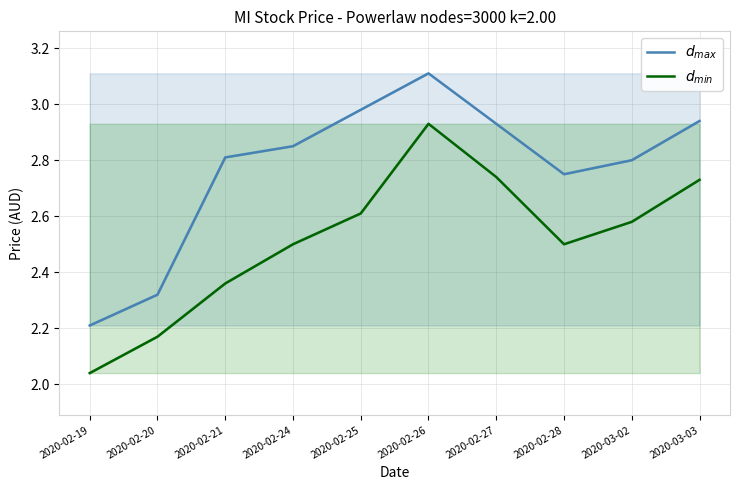

What is the lowest value of the $d_{max}$ series?

2.2